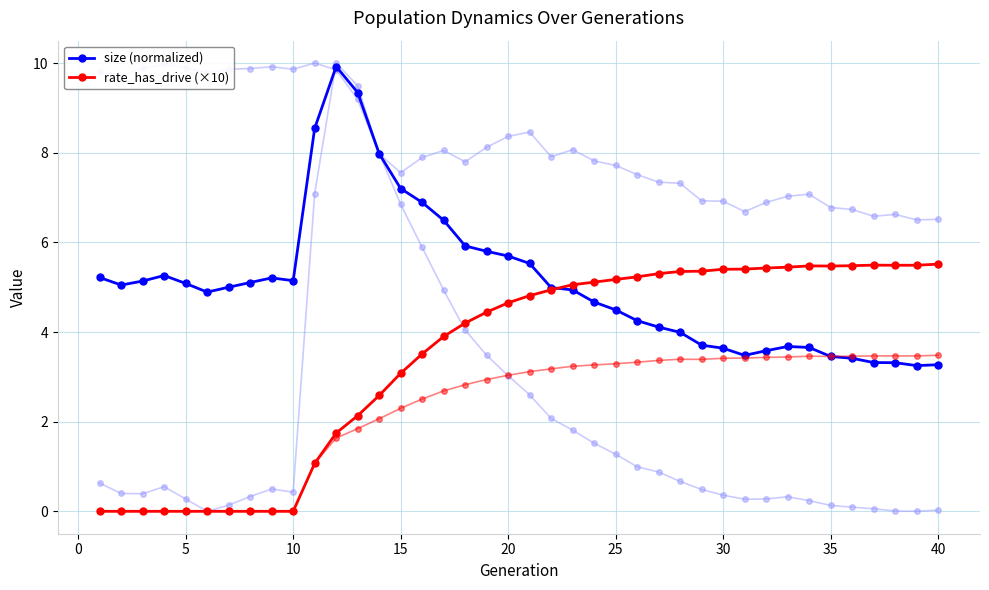

Which series has the widest spread of values?

size (normalized)